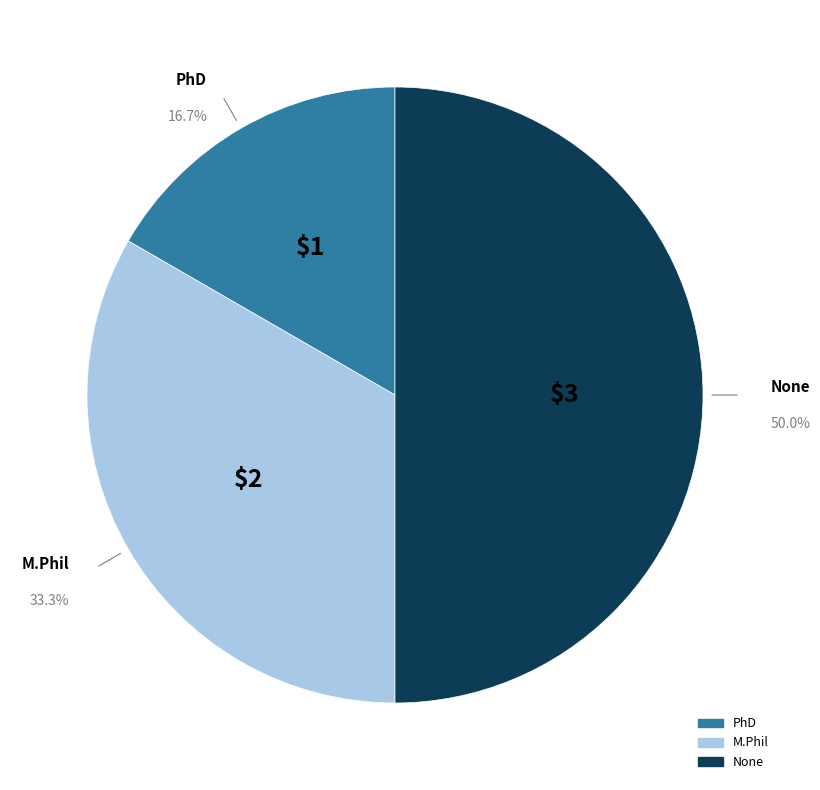

How many segments does this pie chart have?

3